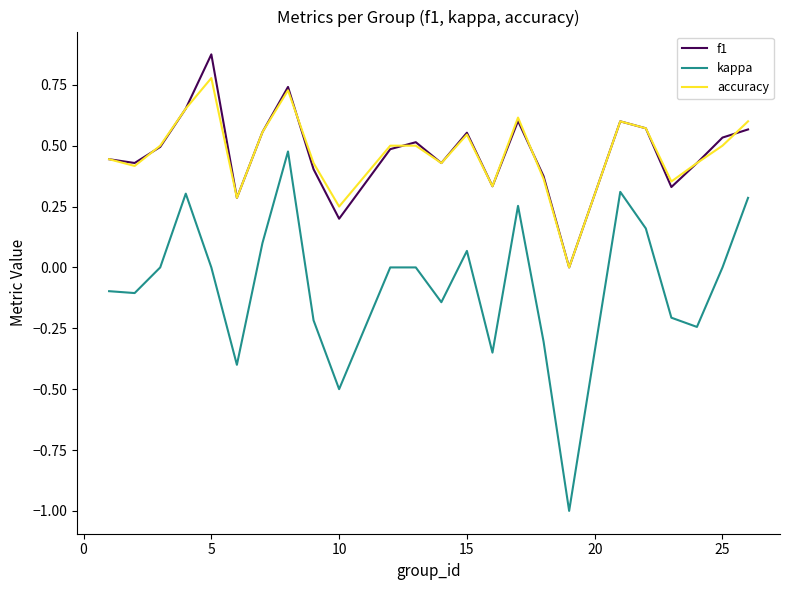

What is the minimum value shown in the chart?

-1.0